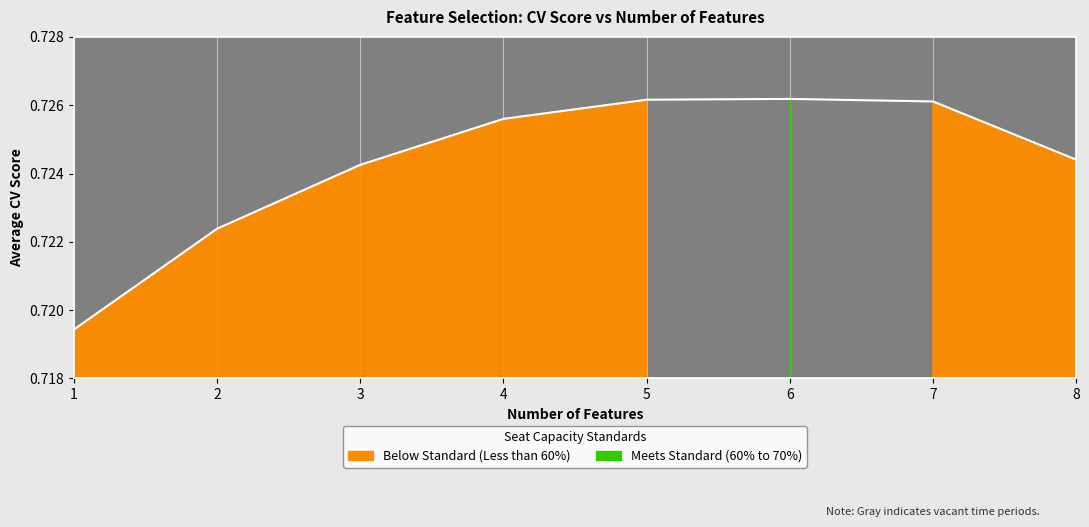

The value at 4 is 0.5. True or false?

False